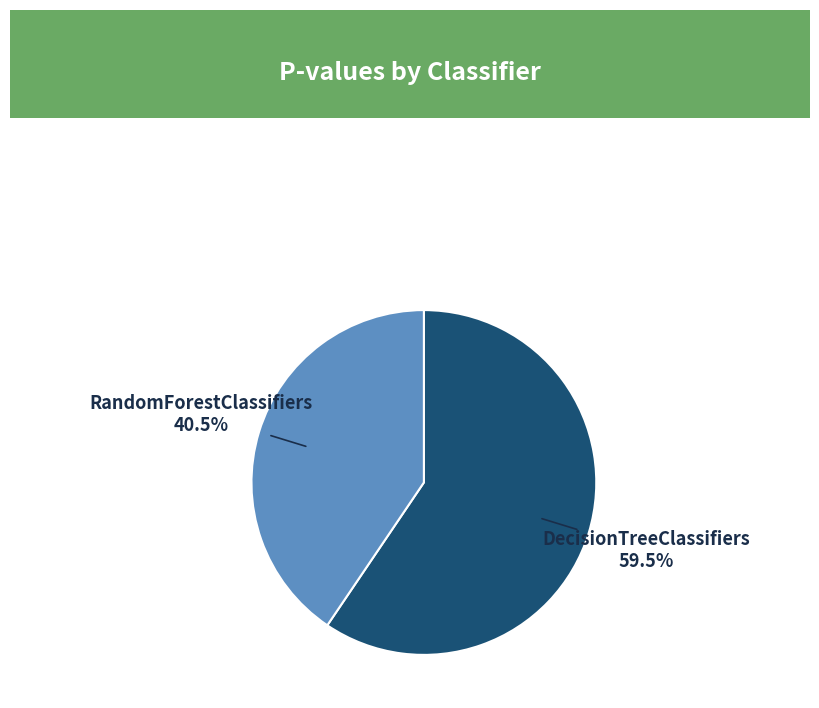

Rank the categories by value from lowest to highest.

RandomForestClassifiers, DecisionTreeClassifiers